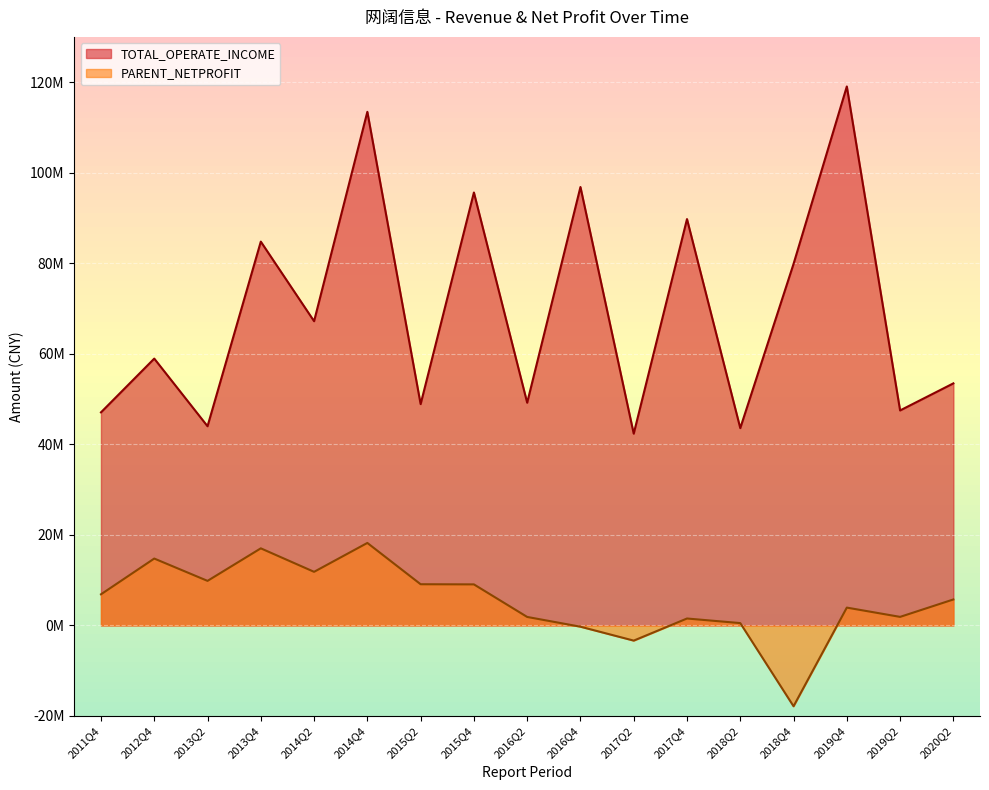

What is the label of the 11th point from the left?

2017Q2